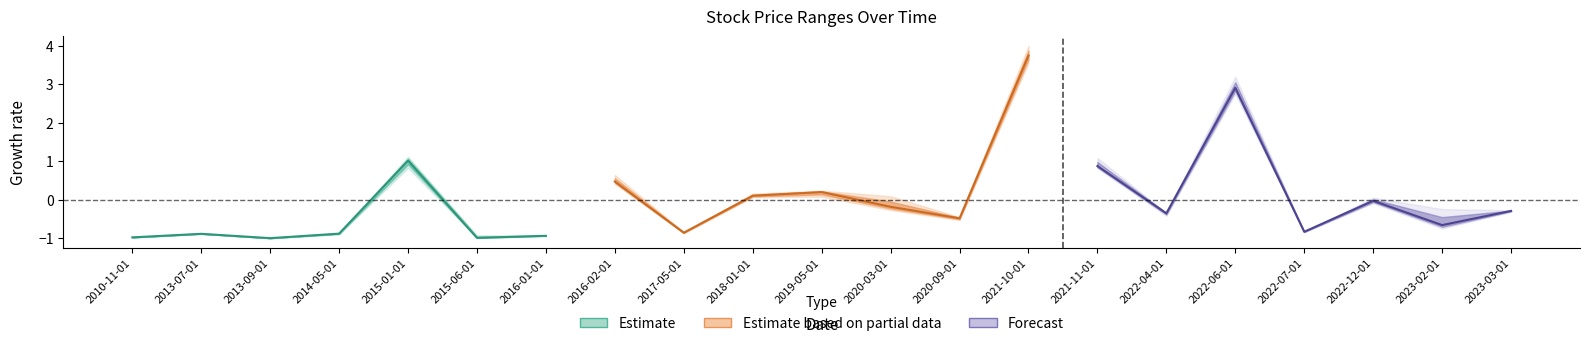

Which series changed the most between 2015-01-01 and 2015-06-01?

Estimate